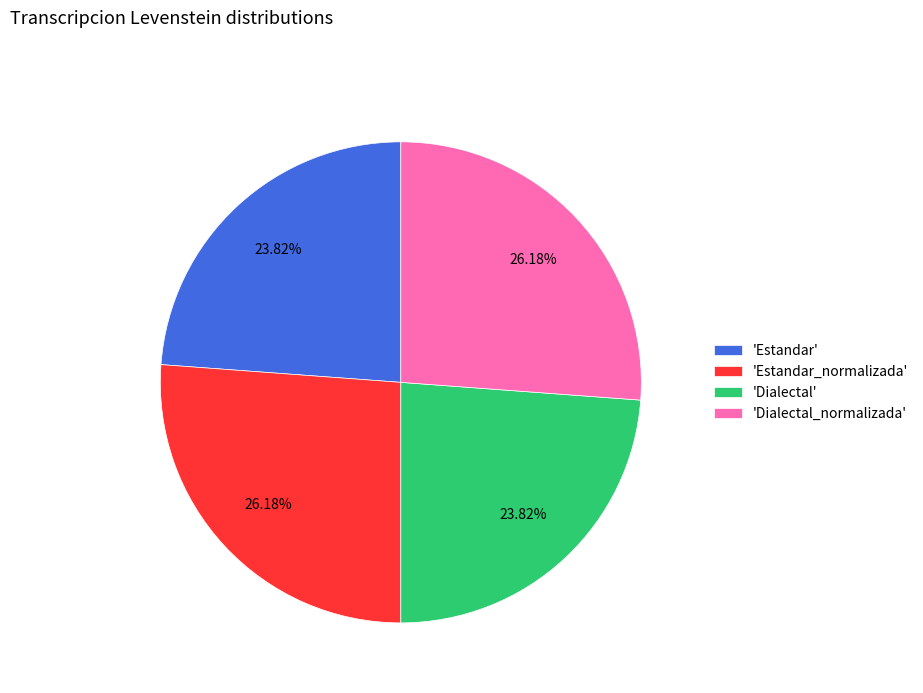

Is there any slice that represents more than half of the pie?

No